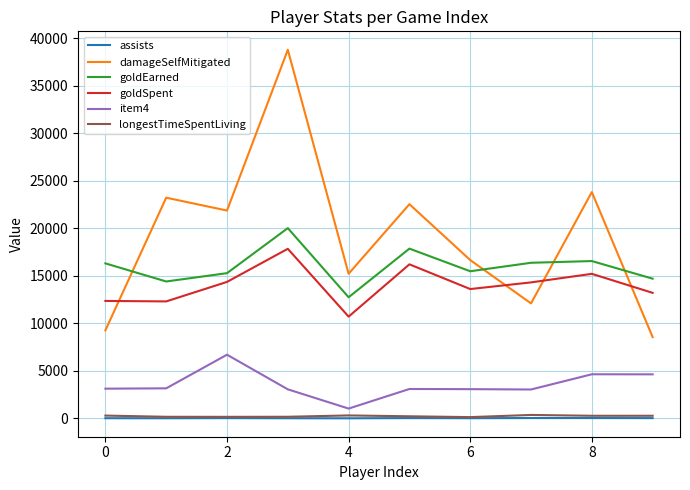

True or false: goldEarned and item4 cross at least once.

False